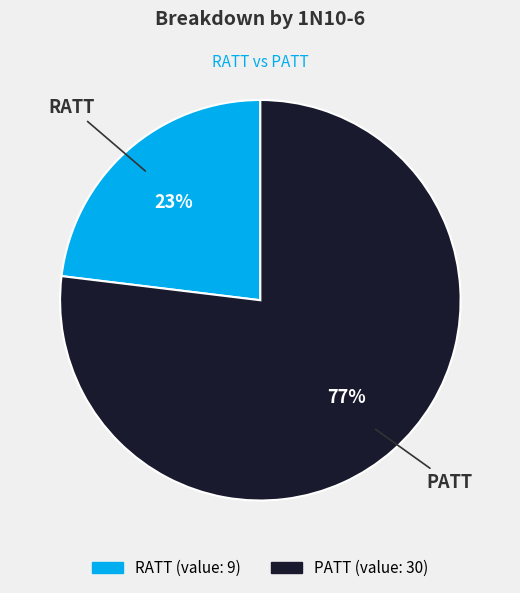

Approximately how many times larger is the value at RATT compared to PATT?

0.3